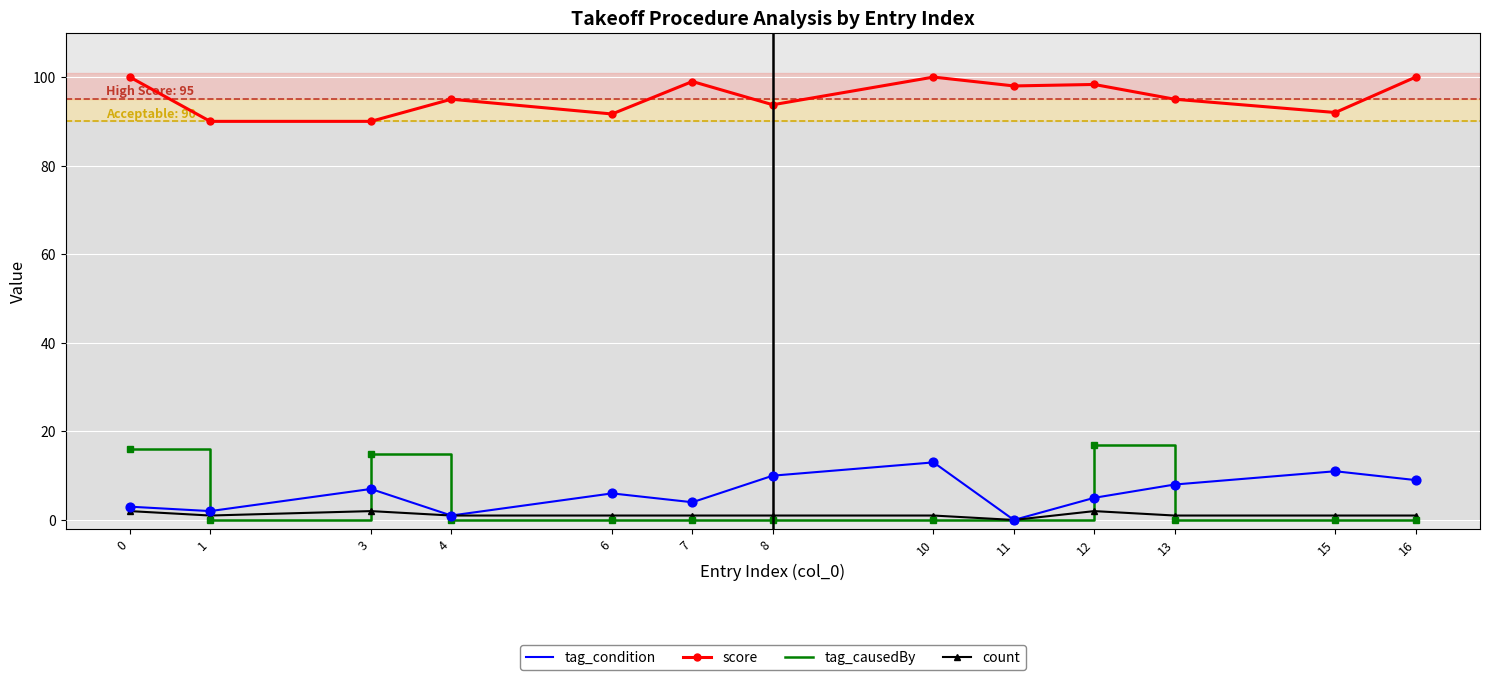

Between 1 and 7, which series saw the biggest shift?

score